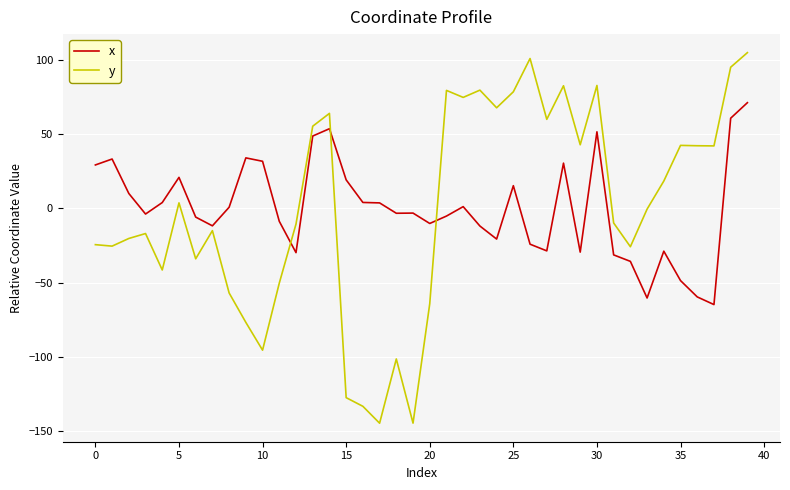

Rank the series by their maximum value, from lowest to highest.

x, y